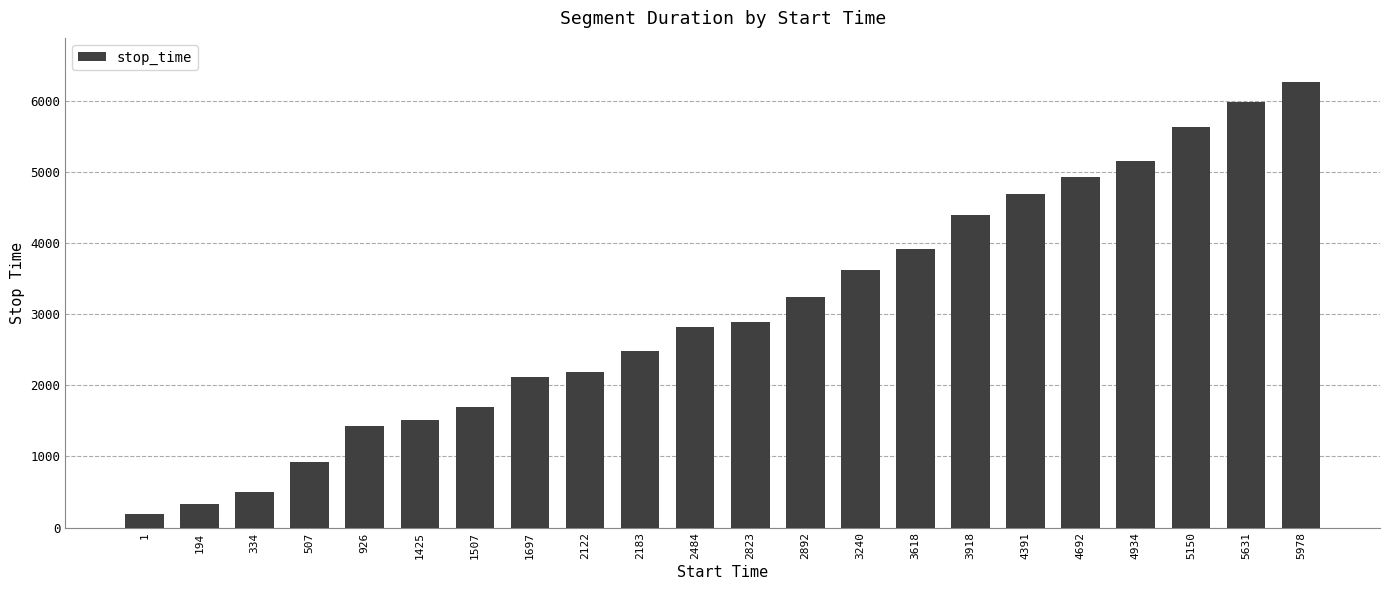

What value does the data have at 2892, to the nearest 100?

3200